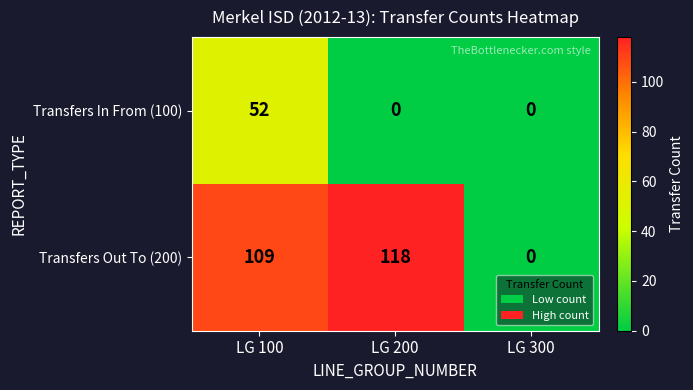

At how many categories does at least one series exceed 48?

2